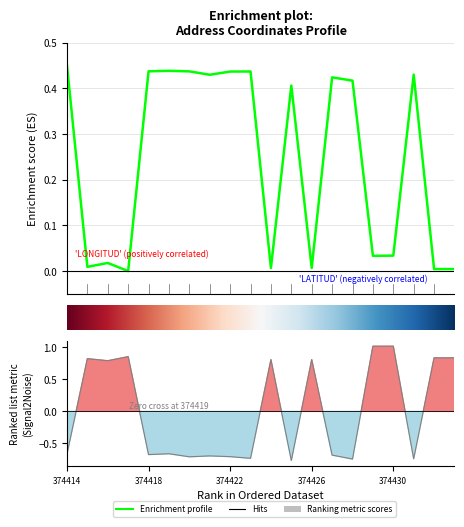

Does the chart display data point markers on the line(s)?

No